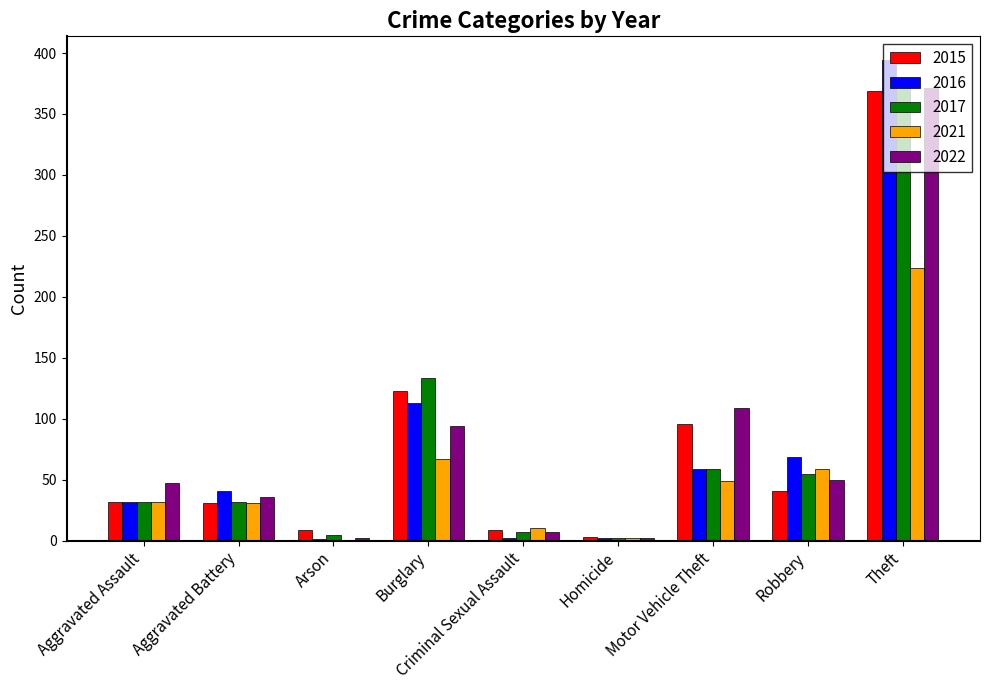

How many distinct data groups are displayed?

5